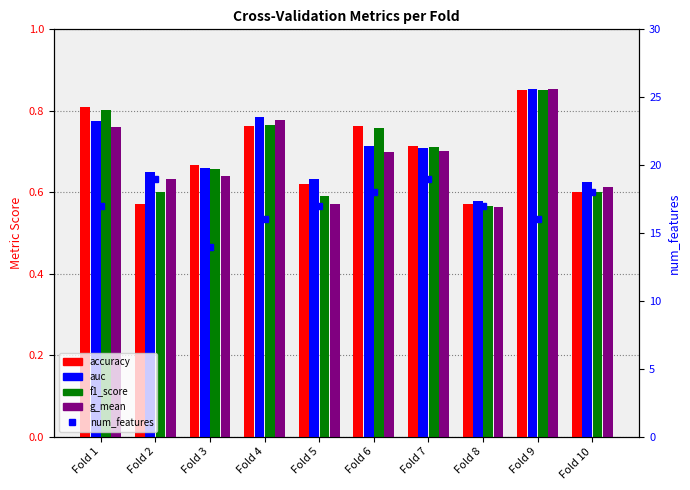

Which has a higher value, Fold 7 or Fold 1?

Fold 1